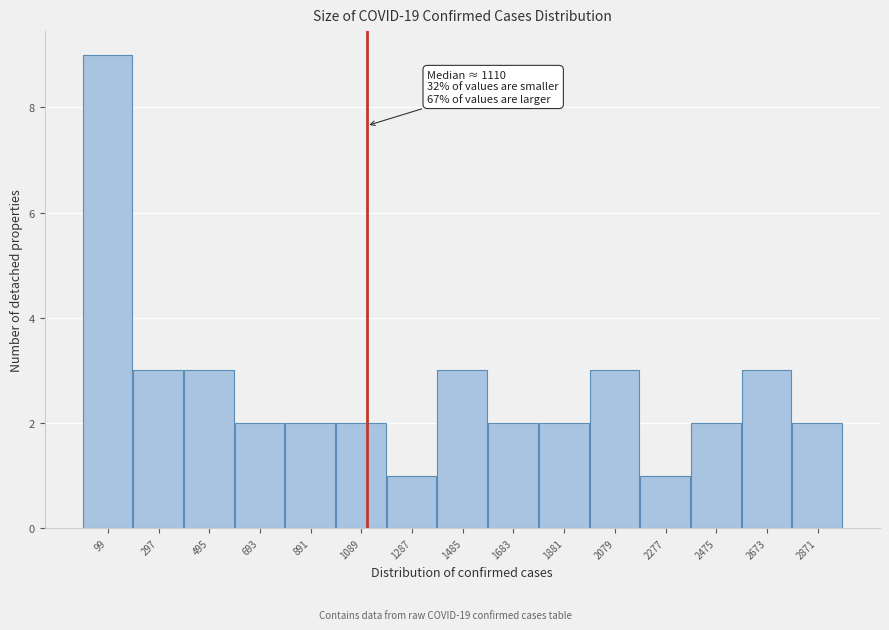

Over which range of the x-axis is the bar tallest?

0 to 200